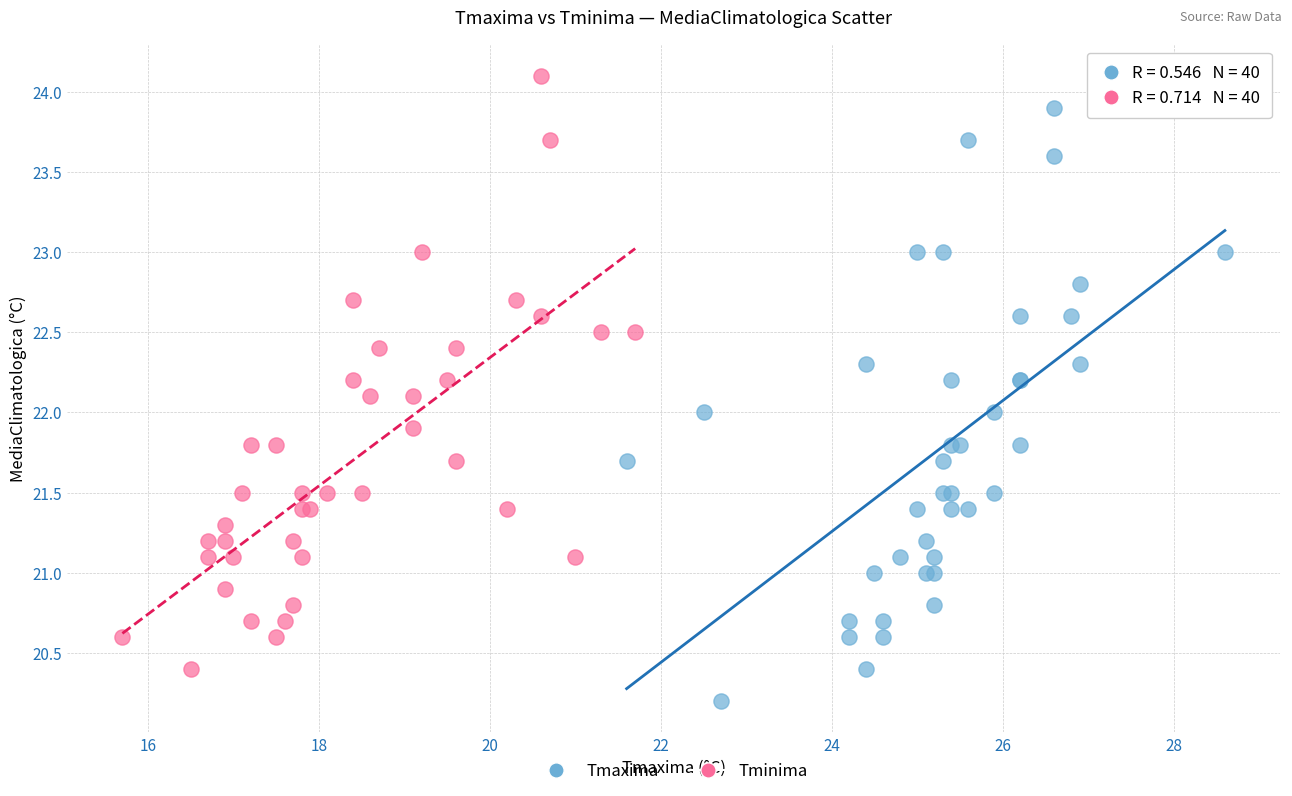

Which series contains the lowest Y value?

Tmaxima